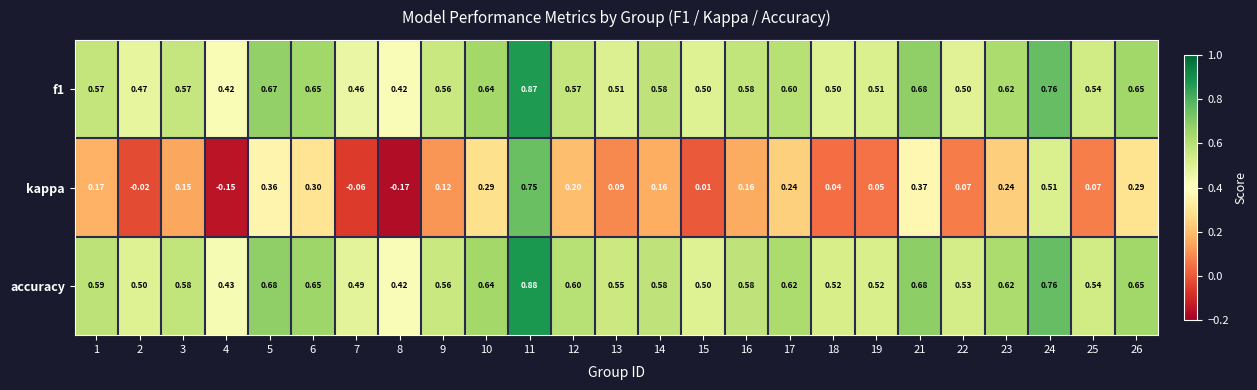

Is the value of accuracy at 4 greater than the value of kappa at 7?

Yes